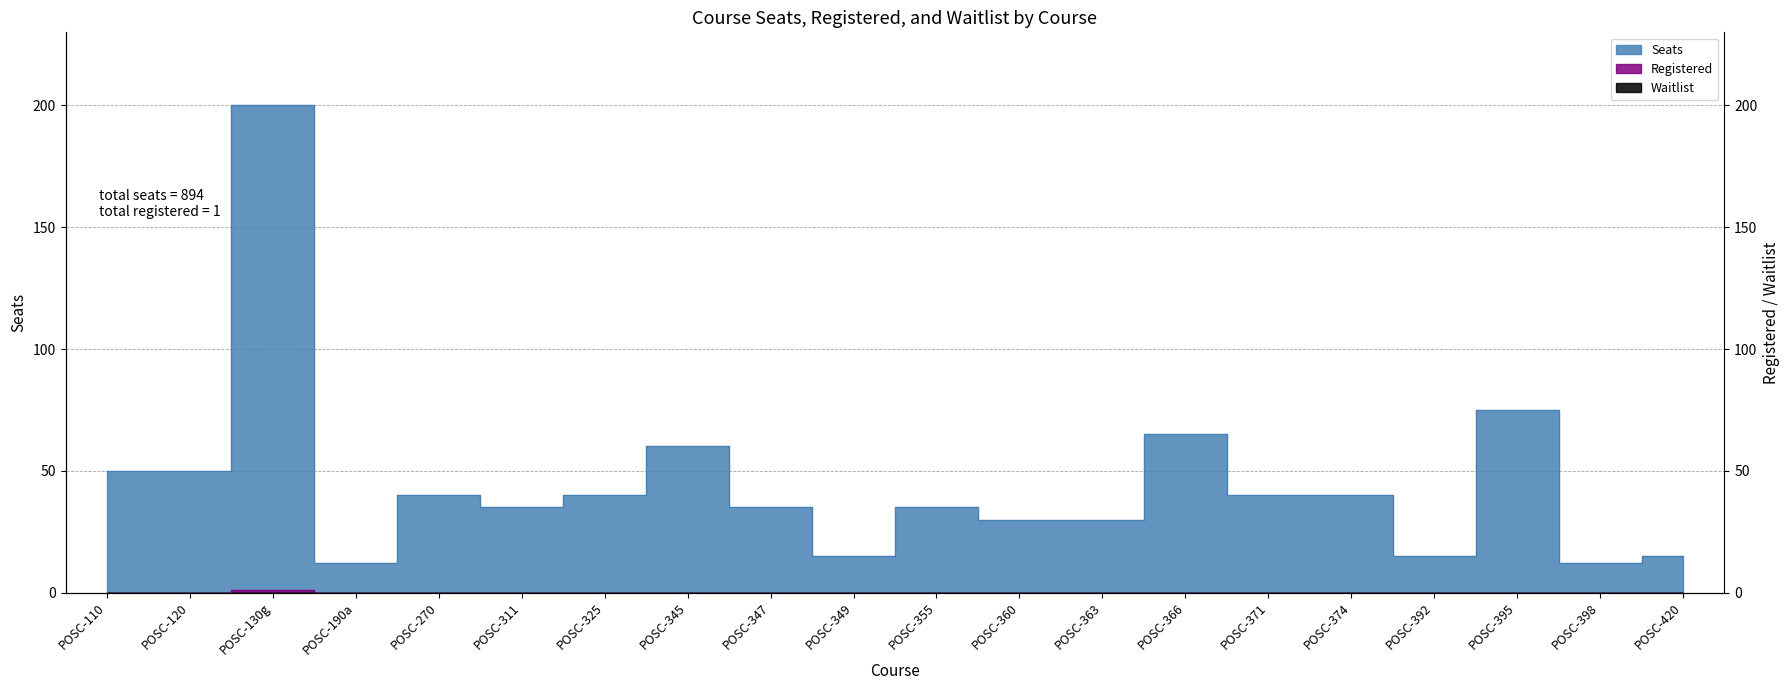

What is the label of the 8th point from the right?

POSC-363